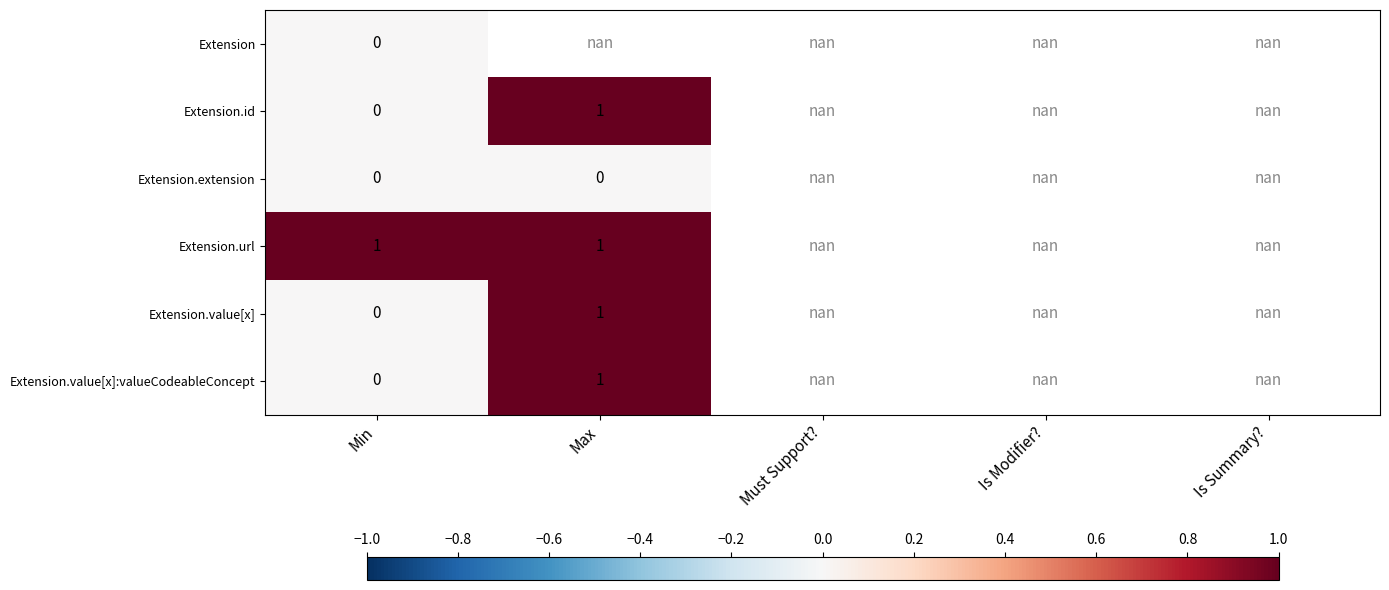

Is it true that Extension.url equals 0.2 at Min?

False